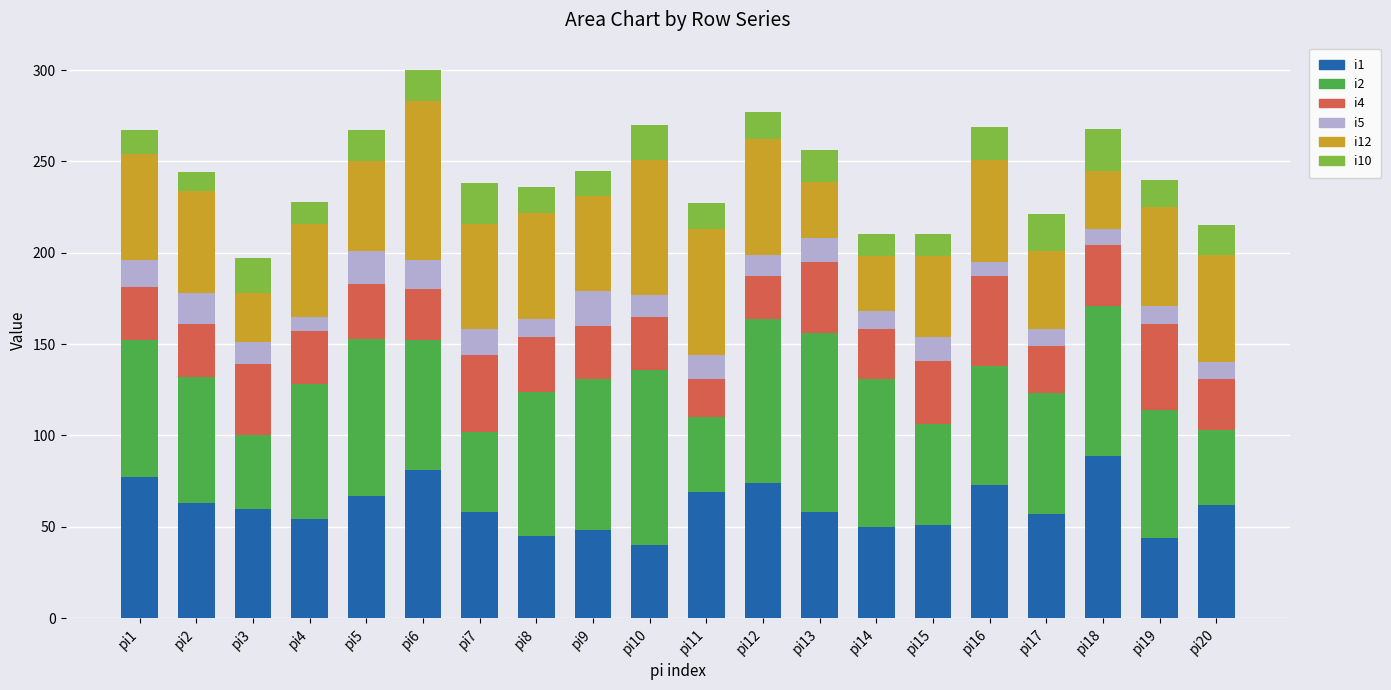

Which category has the highest value in the i1 series?

pi18